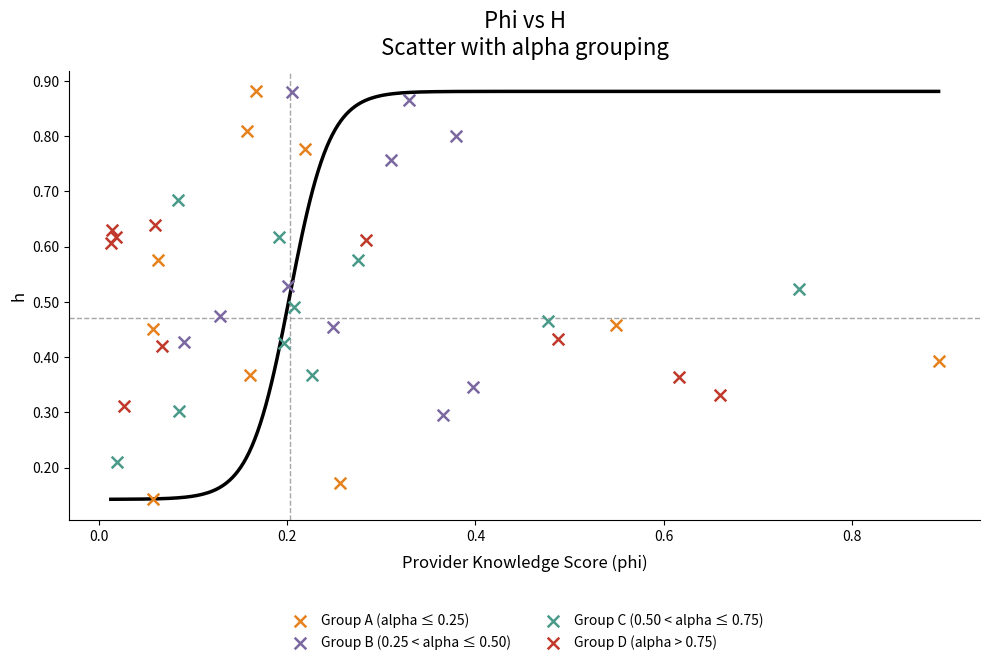

Which series reaches the minimum Y coordinate?

Group A (alpha ≤ 0.25)